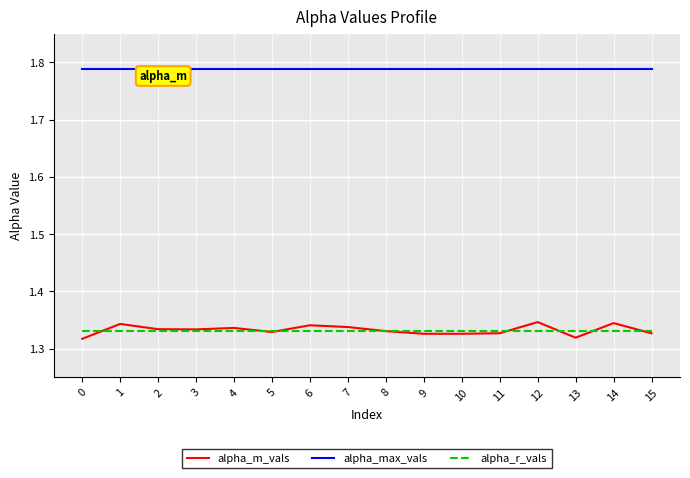

What is the difference between the highest and lowest values at 3?

0.5